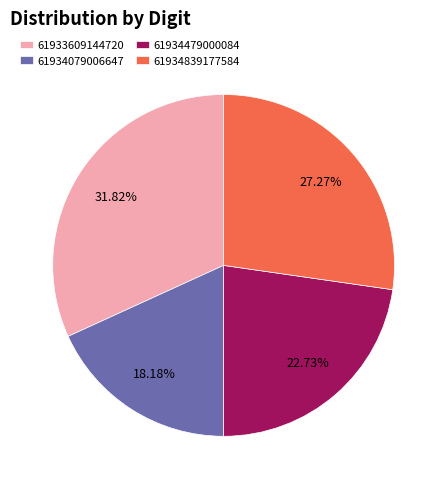

Do 61934079006647 and 61934479000084 together represent more than half of the pie?

No